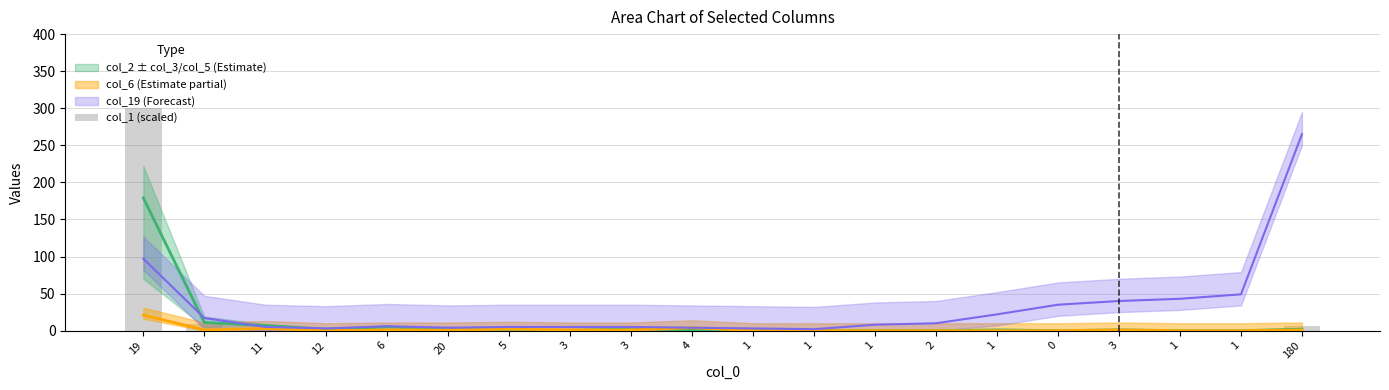

List the labels in order of value, smallest first.

3, 1, 1, 0, 1, 1, 2, 1, 3, 4, 1, 3, 5, 20, 6, 12, 11, 180, 18, 19